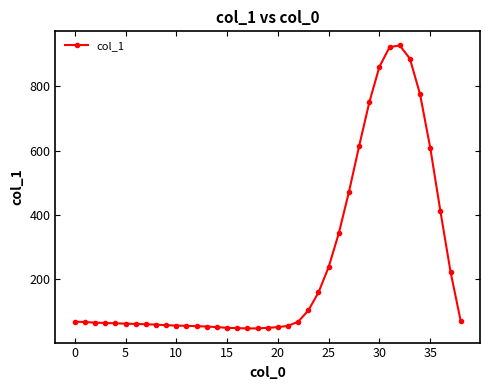

How many lines are shown in the chart?

1